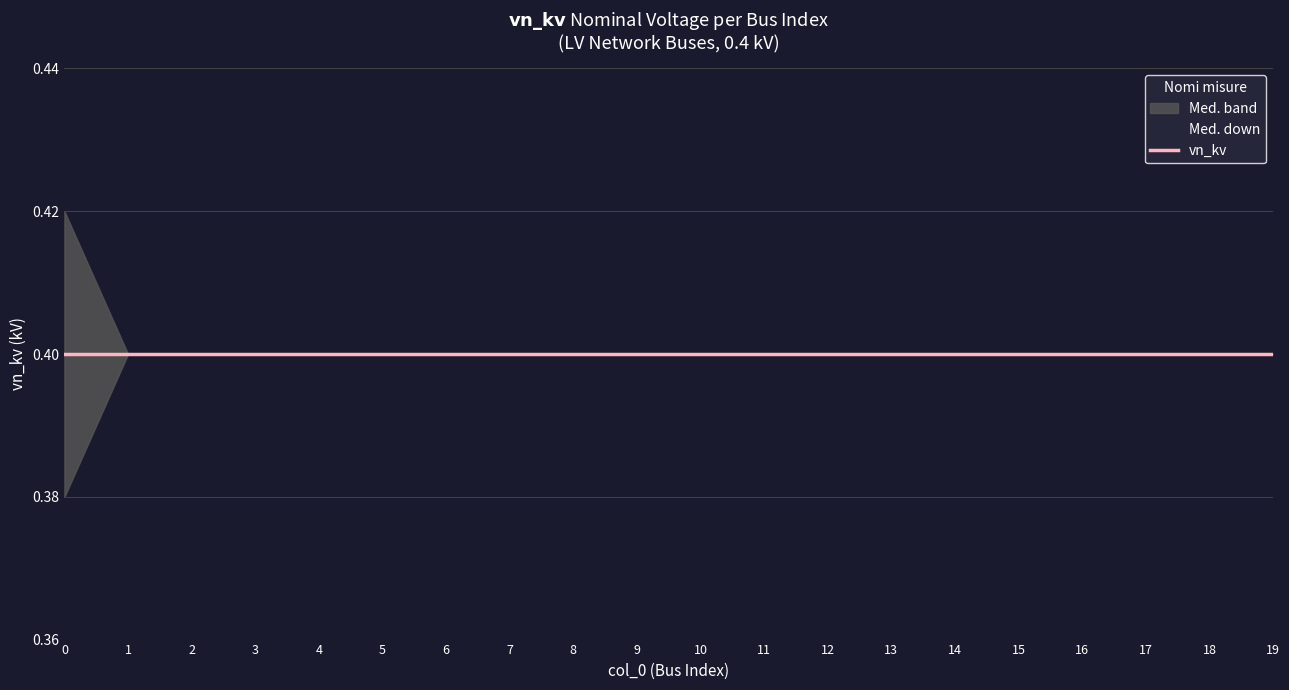

Reading left to right, transcribe all the data shown in this chart.

Med. down: 0=0.4	1=0.4	2=0.4	3=0.4	4=0.4	5=0.4	6=0.4	7=0.4	8=0.4	9=0.4	10=0.4	11=0.4	12=0.4	13=0.4	14=0.4	15=0.4	16=0.4	17=0.4	18=0.4	19=0.4
vn_kv: 0=0.4	1=0.4	2=0.4	3=0.4	4=0.4	5=0.4	6=0.4	7=0.4	8=0.4	9=0.4	10=0.4	11=0.4	12=0.4	13=0.4	14=0.4	15=0.4	16=0.4	17=0.4	18=0.4	19=0.4